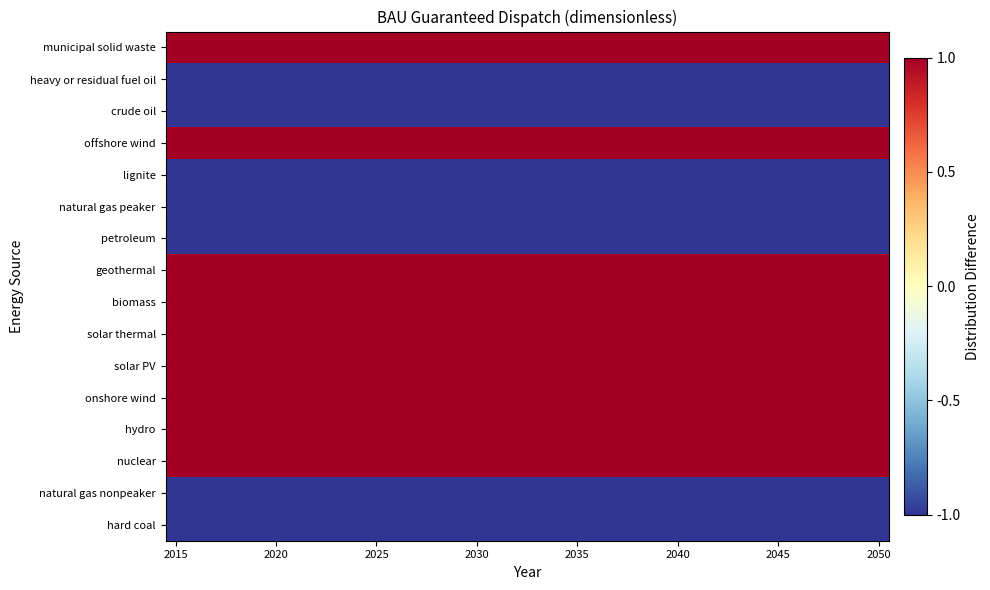

Reading left to right, extract all data points from this chart.

hard coal: -0.5	-0.5	-0.5	-0.5	-0.5	-0.5	-0.5	-0.5	-0.5	-0.5	-0.5	-0.5	-0.5	-0.5	-0.5	-0.5	-0.5	-0.5	-0.5	-0.5	-0.5	-0.5	-0.5	-0.5	-0.5	-0.5	-0.5	-0.5	-0.5	-0.5	-0.5	-0.5	-0.5	-0.5	-0.5	-0.5
natural gas nonpeaker: -0.5	-0.5	-0.5	-0.5	-0.5	-0.5	-0.5	-0.5	-0.5	-0.5	-0.5	-0.5	-0.5	-0.5	-0.5	-0.5	-0.5	-0.5	-0.5	-0.5	-0.5	-0.5	-0.5	-0.5	-0.5	-0.5	-0.5	-0.5	-0.5	-0.5	-0.5	-0.5	-0.5	-0.5	-0.5	-0.5
nuclear: 0.5	0.5	0.5	0.5	0.5	0.5	0.5	0.5	0.5	0.5	0.5	0.5	0.5	0.5	0.5	0.5	0.5	0.5	0.5	0.5	0.5	0.5	0.5	0.5	0.5	0.5	0.5	0.5	0.5	0.5	0.5	0.5	0.5	0.5	0.5	0.5
hydro: 0.5	0.5	0.5	0.5	0.5	0.5	0.5	0.5	0.5	0.5	0.5	0.5	0.5	0.5	0.5	0.5	0.5	0.5	0.5	0.5	0.5	0.5	0.5	0.5	0.5	0.5	0.5	0.5	0.5	0.5	0.5	0.5	0.5	0.5	0.5	0.5
onshore wind: 0.5	0.5	0.5	0.5	0.5	0.5	0.5	0.5	0.5	0.5	0.5	0.5	0.5	0.5	0.5	0.5	0.5	0.5	0.5	0.5	0.5	0.5	0.5	0.5	0.5	0.5	0.5	0.5	0.5	0.5	0.5	0.5	0.5	0.5	0.5	0.5
solar PV: 0.5	0.5	0.5	0.5	0.5	0.5	0.5	0.5	0.5	0.5	0.5	0.5	0.5	0.5	0.5	0.5	0.5	0.5	0.5	0.5	0.5	0.5	0.5	0.5	0.5	0.5	0.5	0.5	0.5	0.5	0.5	0.5	0.5	0.5	0.5	0.5
solar thermal: 0.5	0.5	0.5	0.5	0.5	0.5	0.5	0.5	0.5	0.5	0.5	0.5	0.5	0.5	0.5	0.5	0.5	0.5	0.5	0.5	0.5	0.5	0.5	0.5	0.5	0.5	0.5	0.5	0.5	0.5	0.5	0.5	0.5	0.5	0.5	0.5
biomass: 0.5	0.5	0.5	0.5	0.5	0.5	0.5	0.5	0.5	0.5	0.5	0.5	0.5	0.5	0.5	0.5	0.5	0.5	0.5	0.5	0.5	0.5	0.5	0.5	0.5	0.5	0.5	0.5	0.5	0.5	0.5	0.5	0.5	0.5	0.5	0.5
geothermal: 0.5	0.5	0.5	0.5	0.5	0.5	0.5	0.5	0.5	0.5	0.5	0.5	0.5	0.5	0.5	0.5	0.5	0.5	0.5	0.5	0.5	0.5	0.5	0.5	0.5	0.5	0.5	0.5	0.5	0.5	0.5	0.5	0.5	0.5	0.5	0.5
petroleum: -0.5	-0.5	-0.5	-0.5	-0.5	-0.5	-0.5	-0.5	-0.5	-0.5	-0.5	-0.5	-0.5	-0.5	-0.5	-0.5	-0.5	-0.5	-0.5	-0.5	-0.5	-0.5	-0.5	-0.5	-0.5	-0.5	-0.5	-0.5	-0.5	-0.5	-0.5	-0.5	-0.5	-0.5	-0.5	-0.5
natural gas peaker: -0.5	-0.5	-0.5	-0.5	-0.5	-0.5	-0.5	-0.5	-0.5	-0.5	-0.5	-0.5	-0.5	-0.5	-0.5	-0.5	-0.5	-0.5	-0.5	-0.5	-0.5	-0.5	-0.5	-0.5	-0.5	-0.5	-0.5	-0.5	-0.5	-0.5	-0.5	-0.5	-0.5	-0.5	-0.5	-0.5
lignite: -0.5	-0.5	-0.5	-0.5	-0.5	-0.5	-0.5	-0.5	-0.5	-0.5	-0.5	-0.5	-0.5	-0.5	-0.5	-0.5	-0.5	-0.5	-0.5	-0.5	-0.5	-0.5	-0.5	-0.5	-0.5	-0.5	-0.5	-0.5	-0.5	-0.5	-0.5	-0.5	-0.5	-0.5	-0.5	-0.5
offshore wind: 0.5	0.5	0.5	0.5	0.5	0.5	0.5	0.5	0.5	0.5	0.5	0.5	0.5	0.5	0.5	0.5	0.5	0.5	0.5	0.5	0.5	0.5	0.5	0.5	0.5	0.5	0.5	0.5	0.5	0.5	0.5	0.5	0.5	0.5	0.5	0.5
crude oil: -0.5	-0.5	-0.5	-0.5	-0.5	-0.5	-0.5	-0.5	-0.5	-0.5	-0.5	-0.5	-0.5	-0.5	-0.5	-0.5	-0.5	-0.5	-0.5	-0.5	-0.5	-0.5	-0.5	-0.5	-0.5	-0.5	-0.5	-0.5	-0.5	-0.5	-0.5	-0.5	-0.5	-0.5	-0.5	-0.5
heavy or residual fuel oil: -0.5	-0.5	-0.5	-0.5	-0.5	-0.5	-0.5	-0.5	-0.5	-0.5	-0.5	-0.5	-0.5	-0.5	-0.5	-0.5	-0.5	-0.5	-0.5	-0.5	-0.5	-0.5	-0.5	-0.5	-0.5	-0.5	-0.5	-0.5	-0.5	-0.5	-0.5	-0.5	-0.5	-0.5	-0.5	-0.5
municipal solid waste: 0.5	0.5	0.5	0.5	0.5	0.5	0.5	0.5	0.5	0.5	0.5	0.5	0.5	0.5	0.5	0.5	0.5	0.5	0.5	0.5	0.5	0.5	0.5	0.5	0.5	0.5	0.5	0.5	0.5	0.5	0.5	0.5	0.5	0.5	0.5	0.5